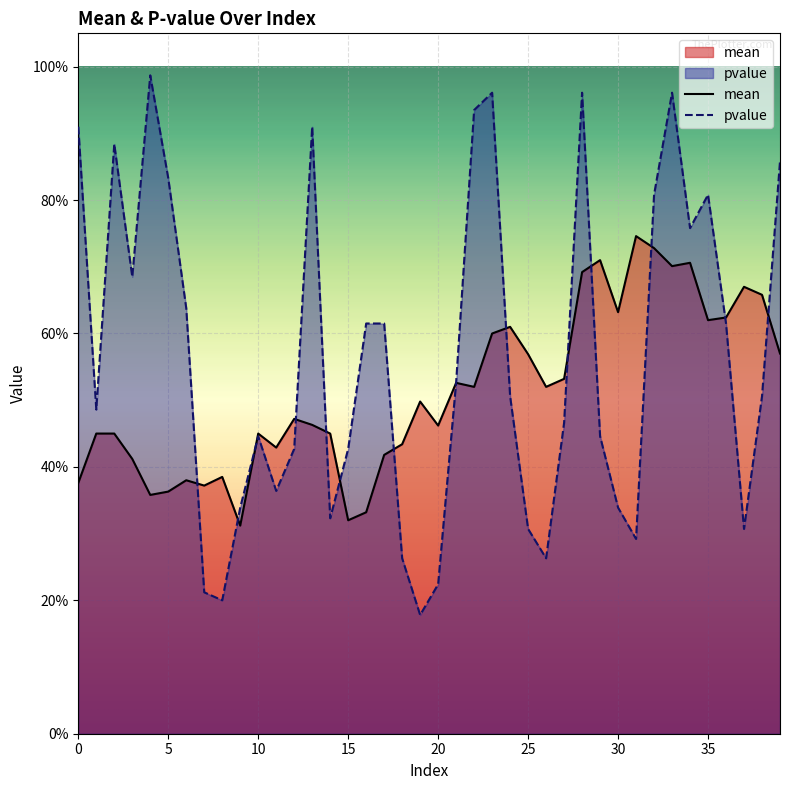

What is the total value across all series at 1?

0.9